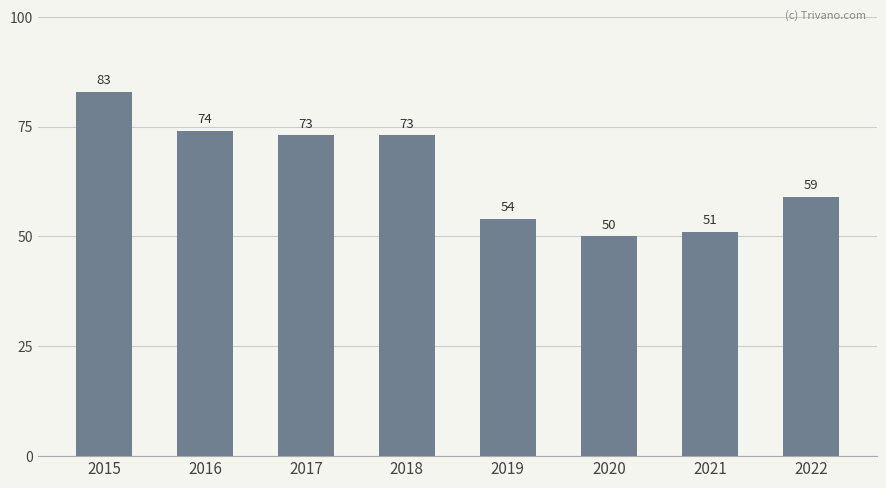

Which category has the highest value across all series?

2015